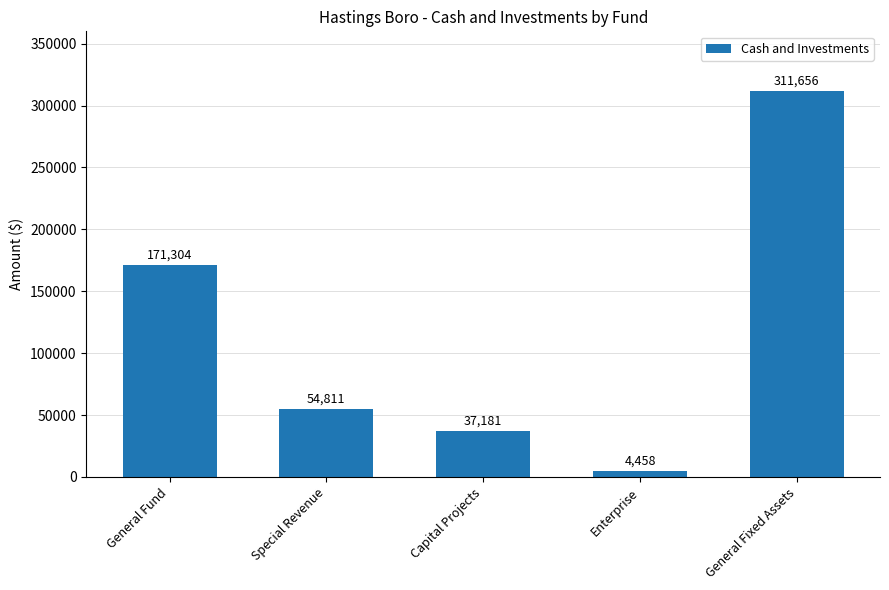

Which label corresponds to the largest value in the chart?

General Fixed Assets